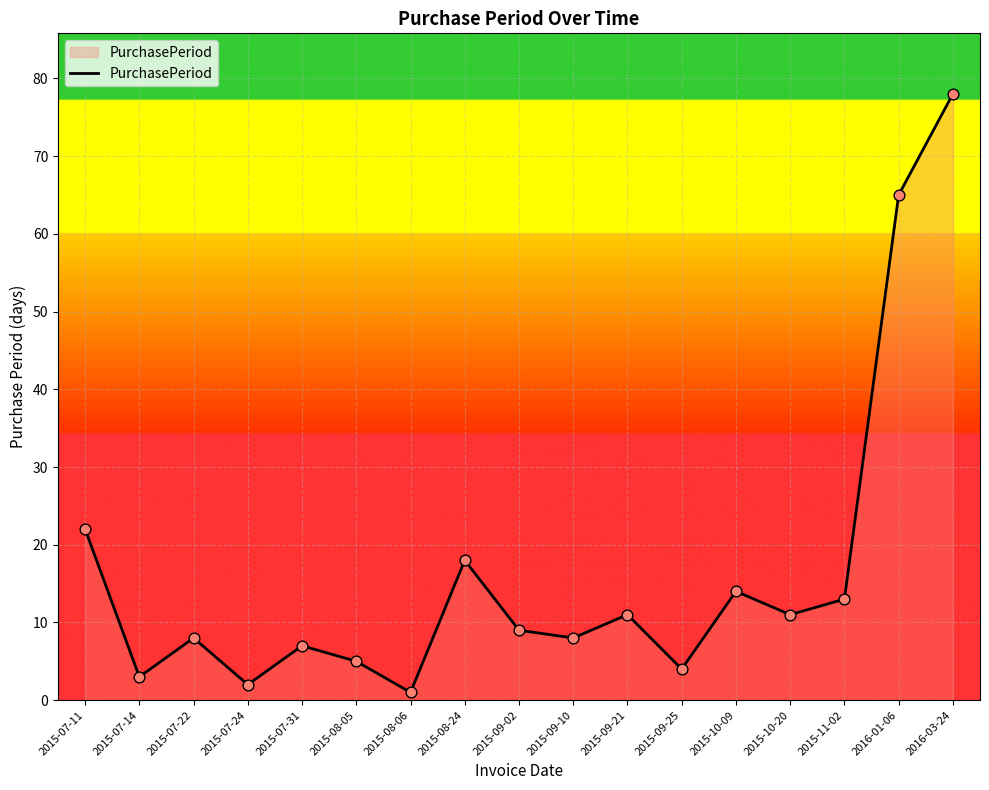

What is the change in value from 2015-07-31 to 2015-08-06?

-6